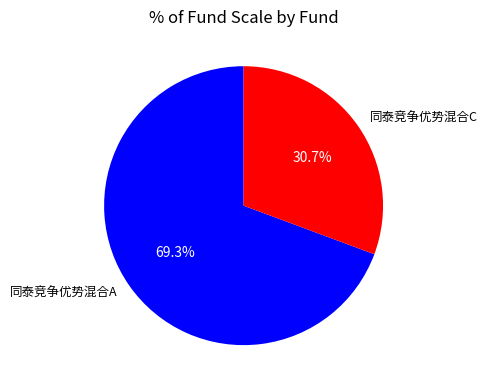

To the nearest percent, what is the average slice percentage?

50%